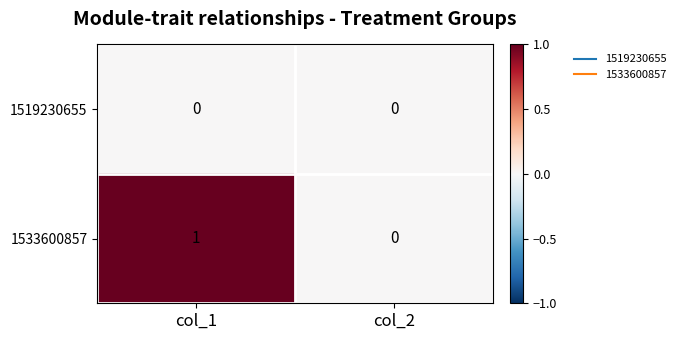

List the series in order of their overall mean, lowest first.

1519230655, 1533600857